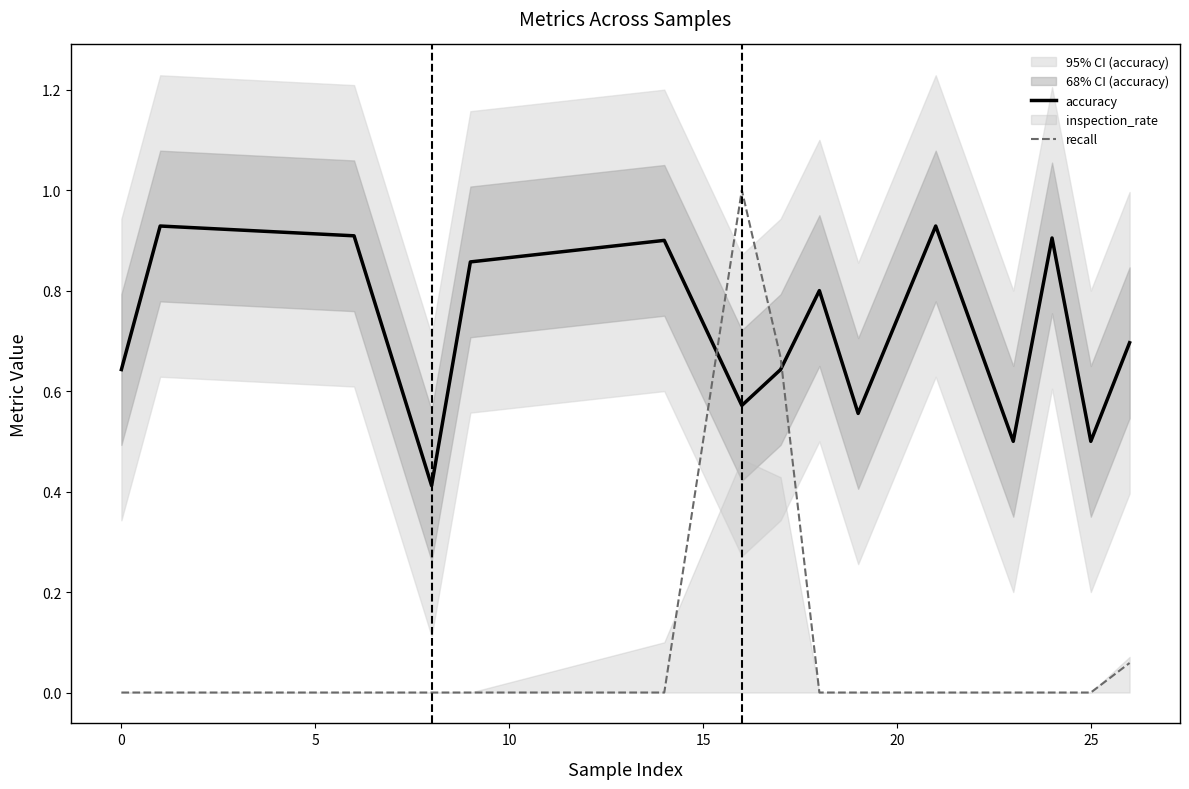

How many times do recall and accuracy cross each other?

2